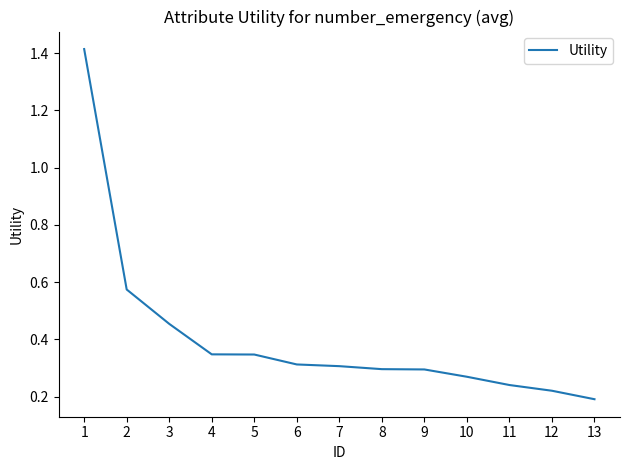

True or false: the data shows 0.3 at 5.

True